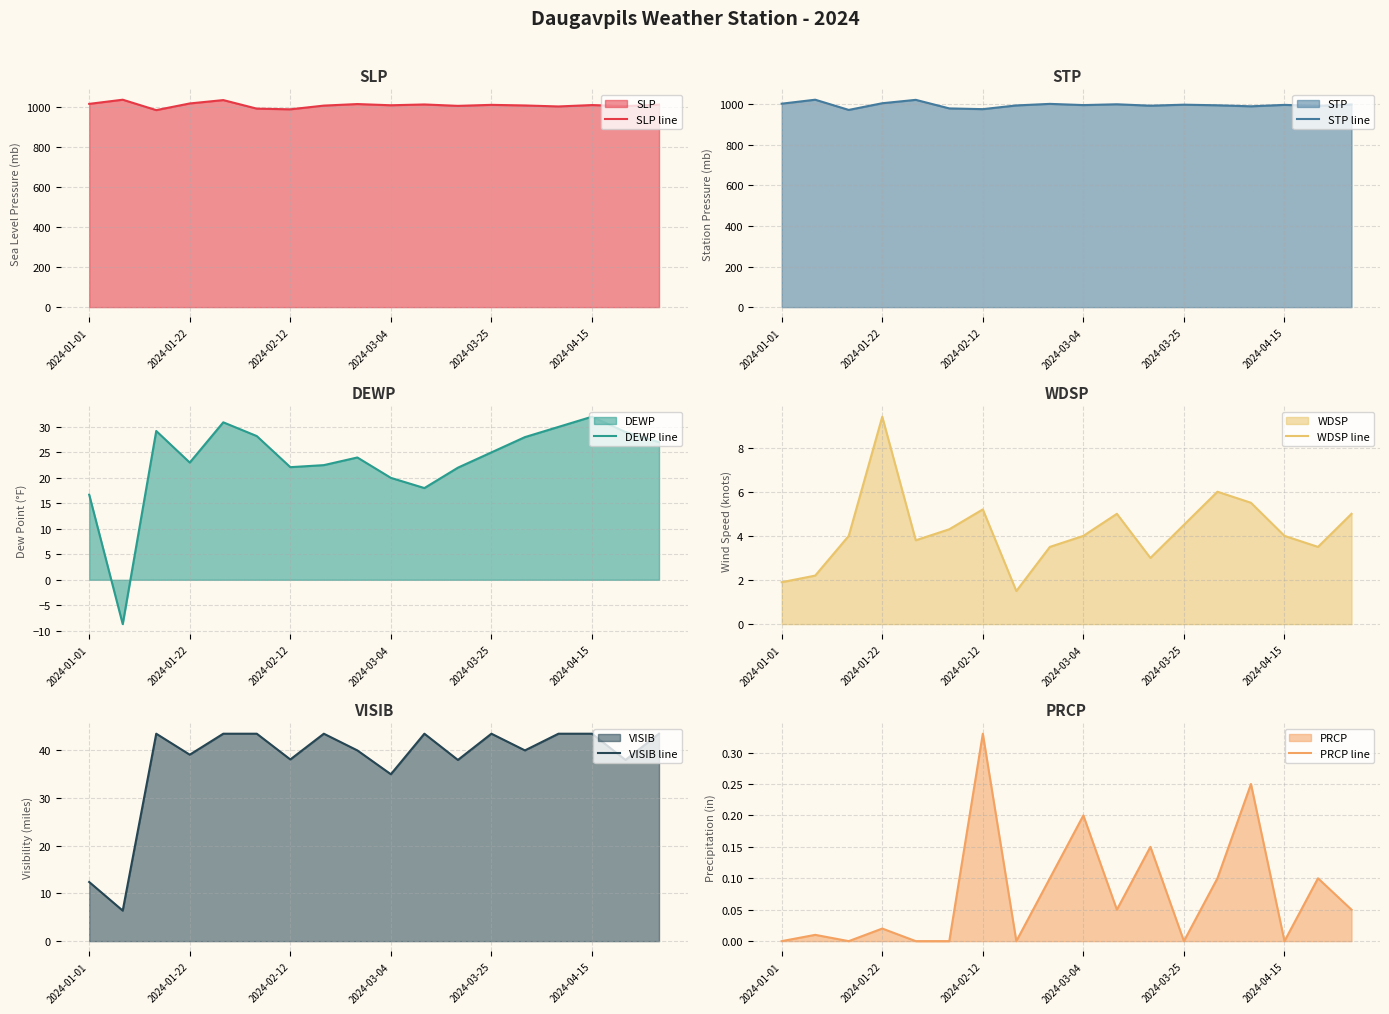

Which category has the highest value in the DEWP line series?

2024-04-15